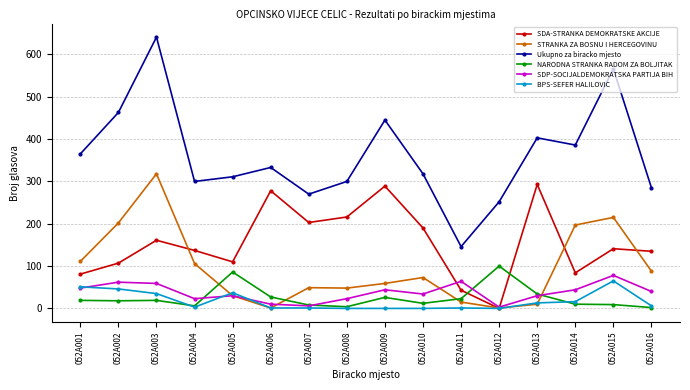

At how many categories does at least one series exceed 430?

4